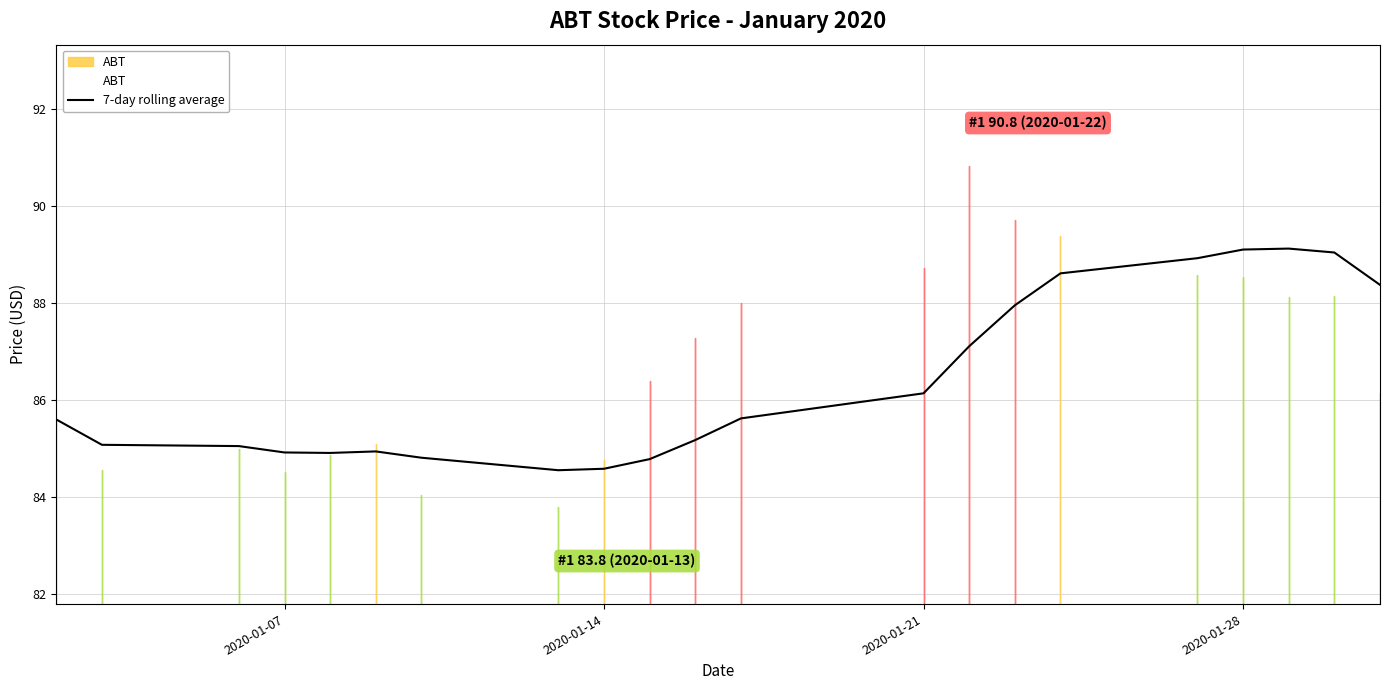

What is the minimum value shown in the chart?

84.6